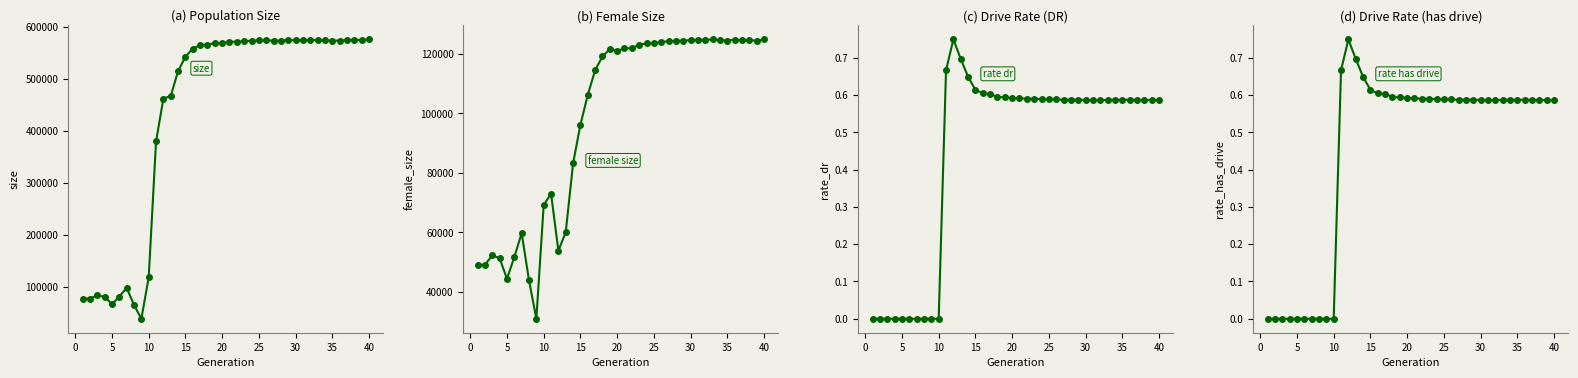

Which series changed the most between 24 and 25?

female_size